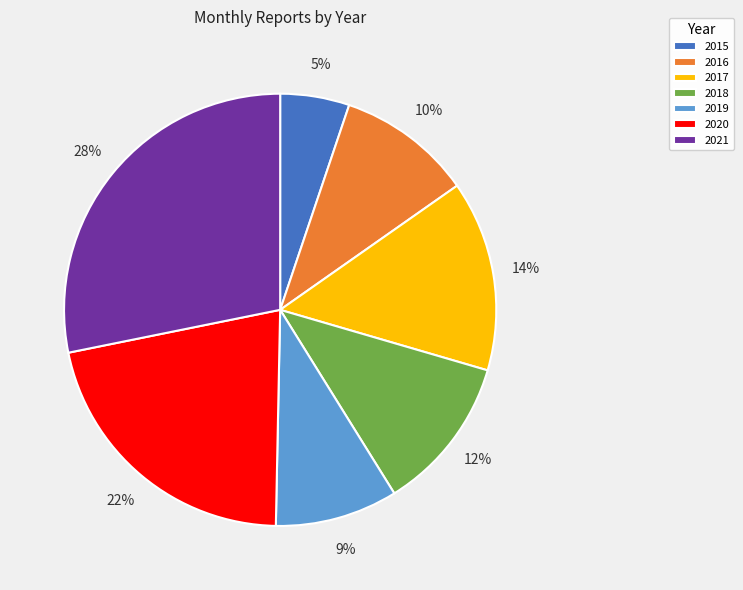

How many segments does this pie chart have?

7